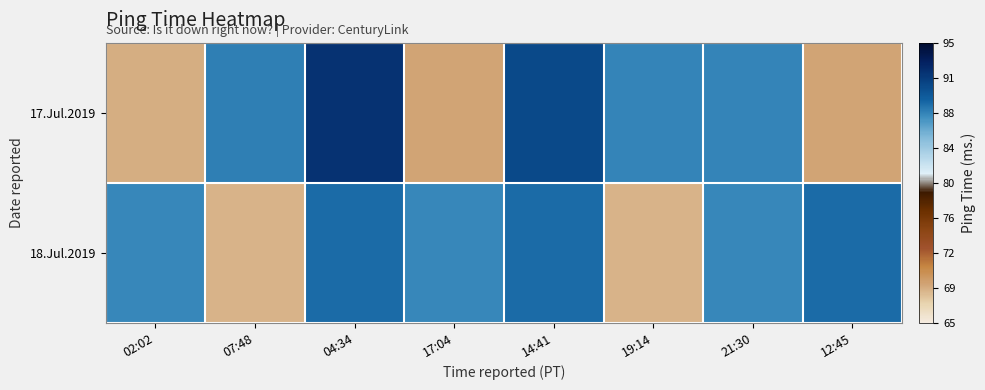

List the series in order of their overall mean, lowest first.

17.Jul.2019, 18.Jul.2019